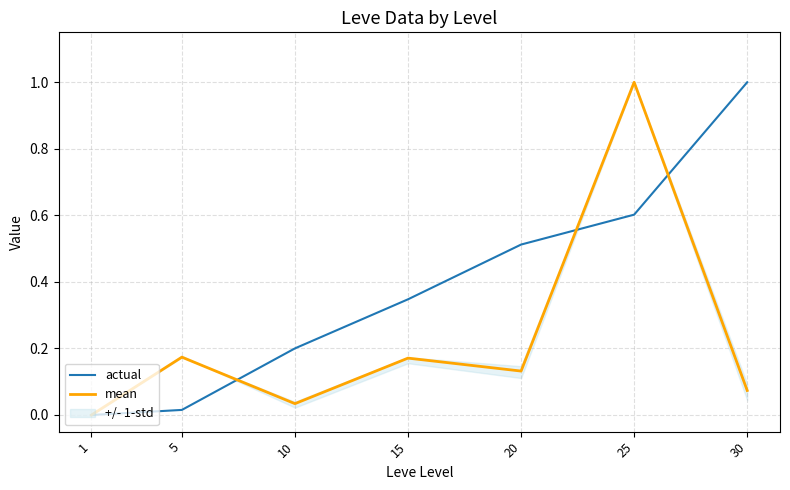

What is the highest value of the actual series?

1.0